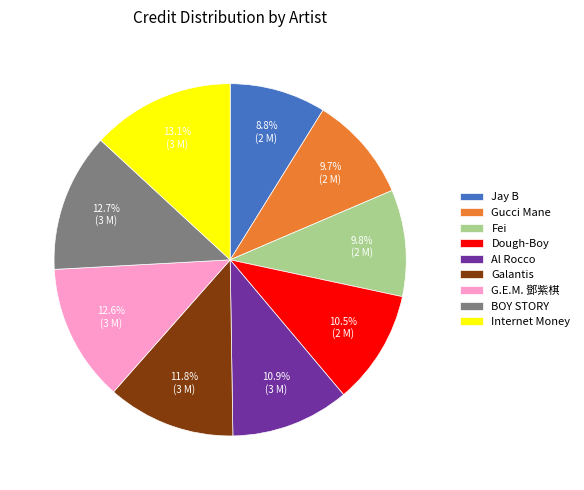

What is the smallest slice in the pie chart?

Jay B